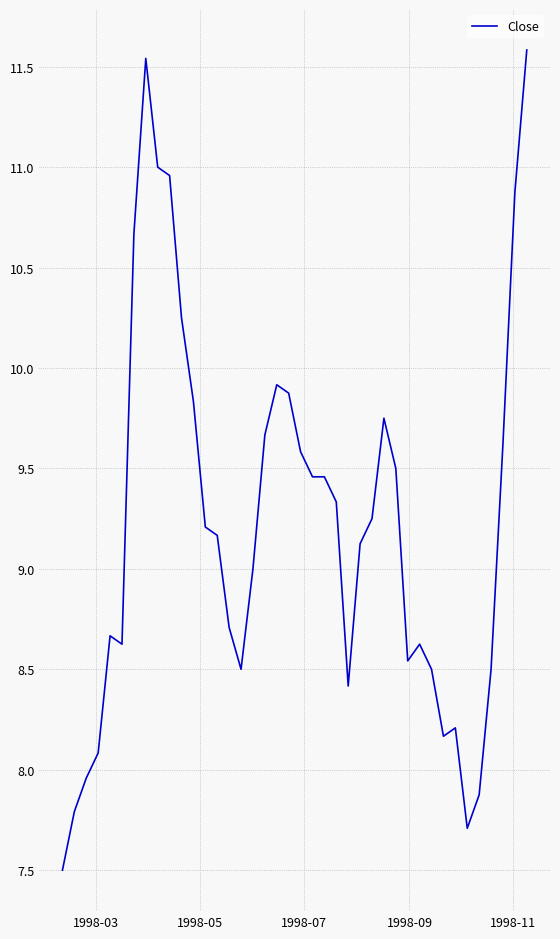

What is the difference between the maximum and second lowest values?

3.9